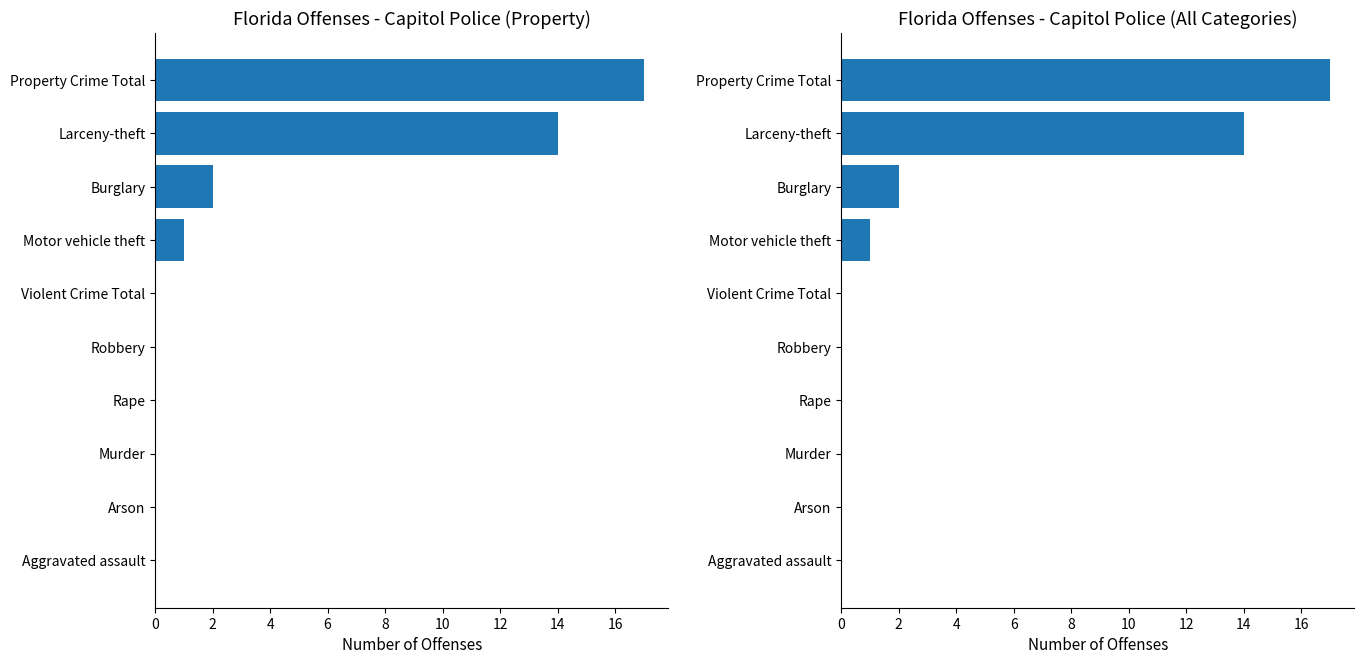

Reading right to left, extract all data points from this chart.

Capitol Police Offenses: 17	14	2	1	0	0	0	0	0	0
Capitol Police All Crimes: 17	14	2	1	0	0	0	0	0	0